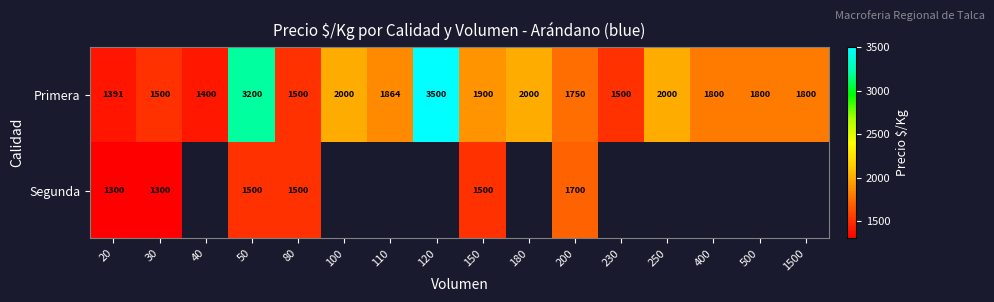

At how many categories does at least one series exceed 3446?

1